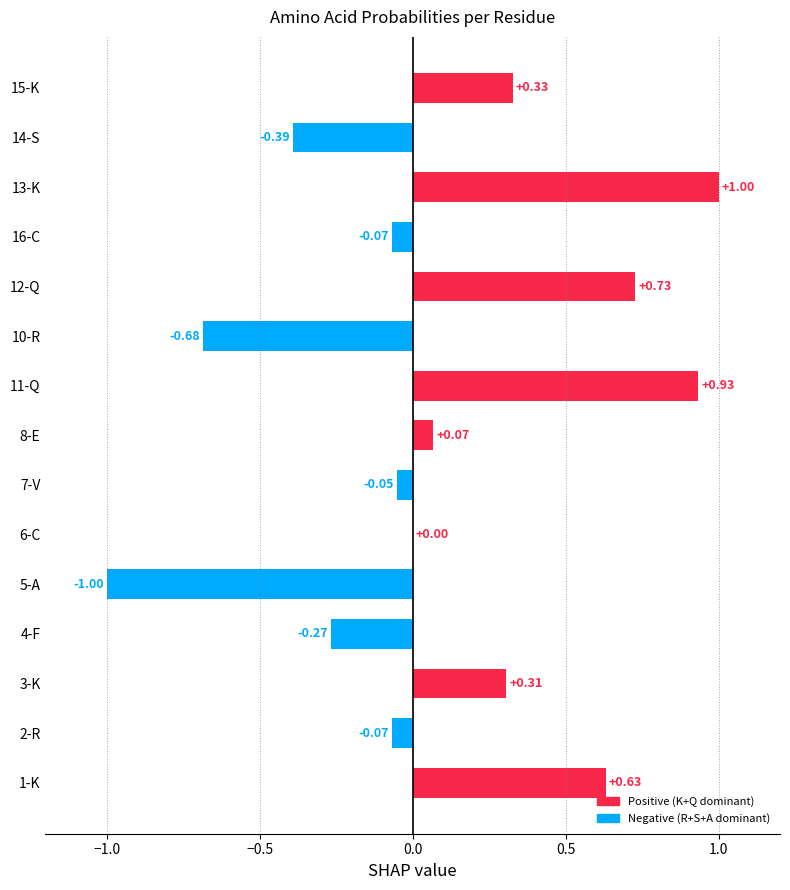

What is the sum of the values at 8-E and 15-K?

0.4